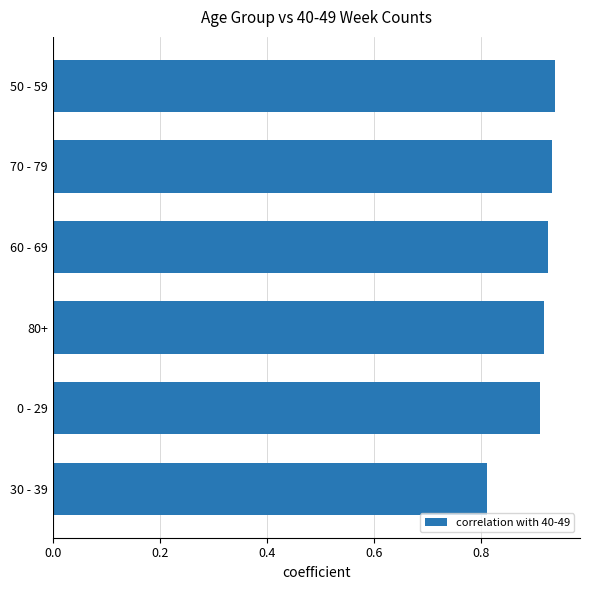

The chart shows a value of 0.4 at 60 - 69. True or false?

False